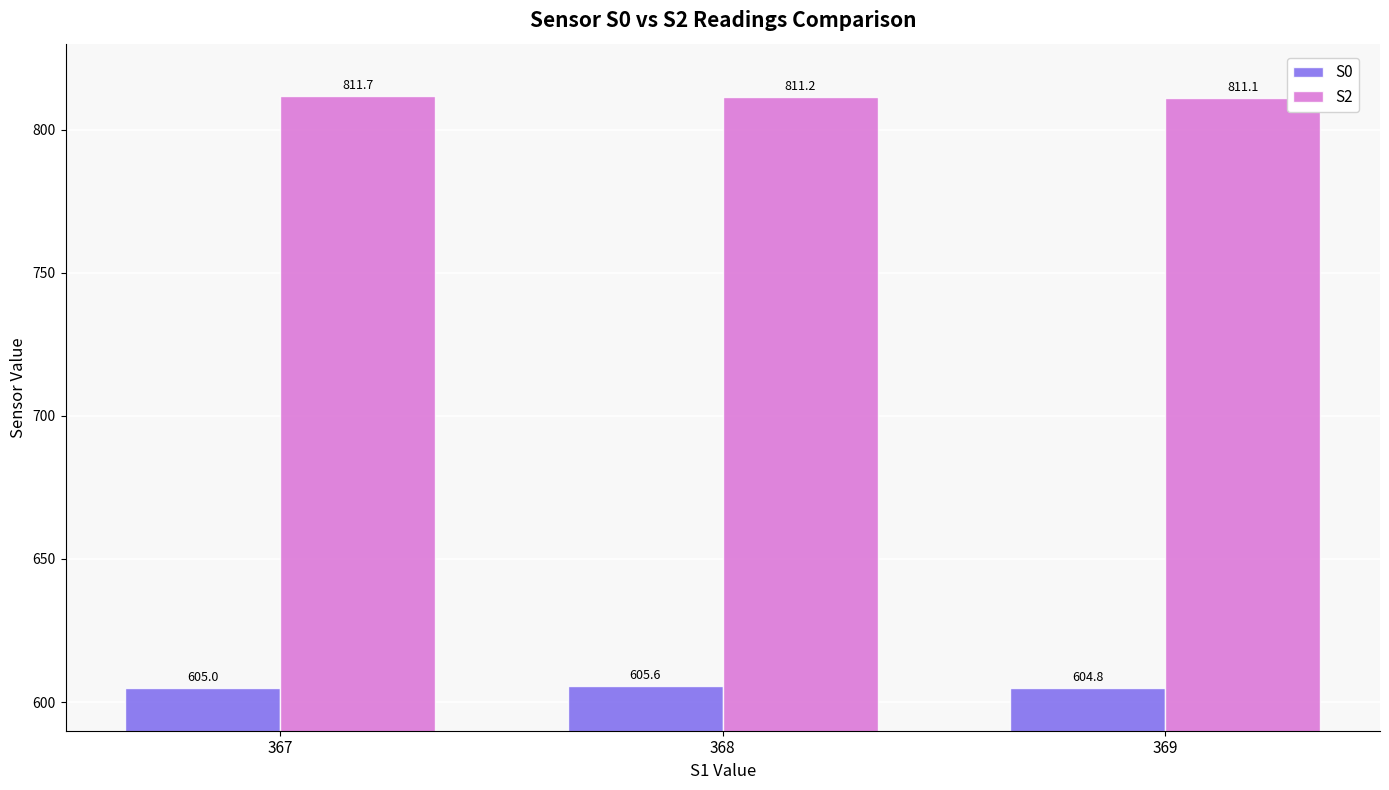

Rank the series at 369 from highest to lowest value.

S2, S0